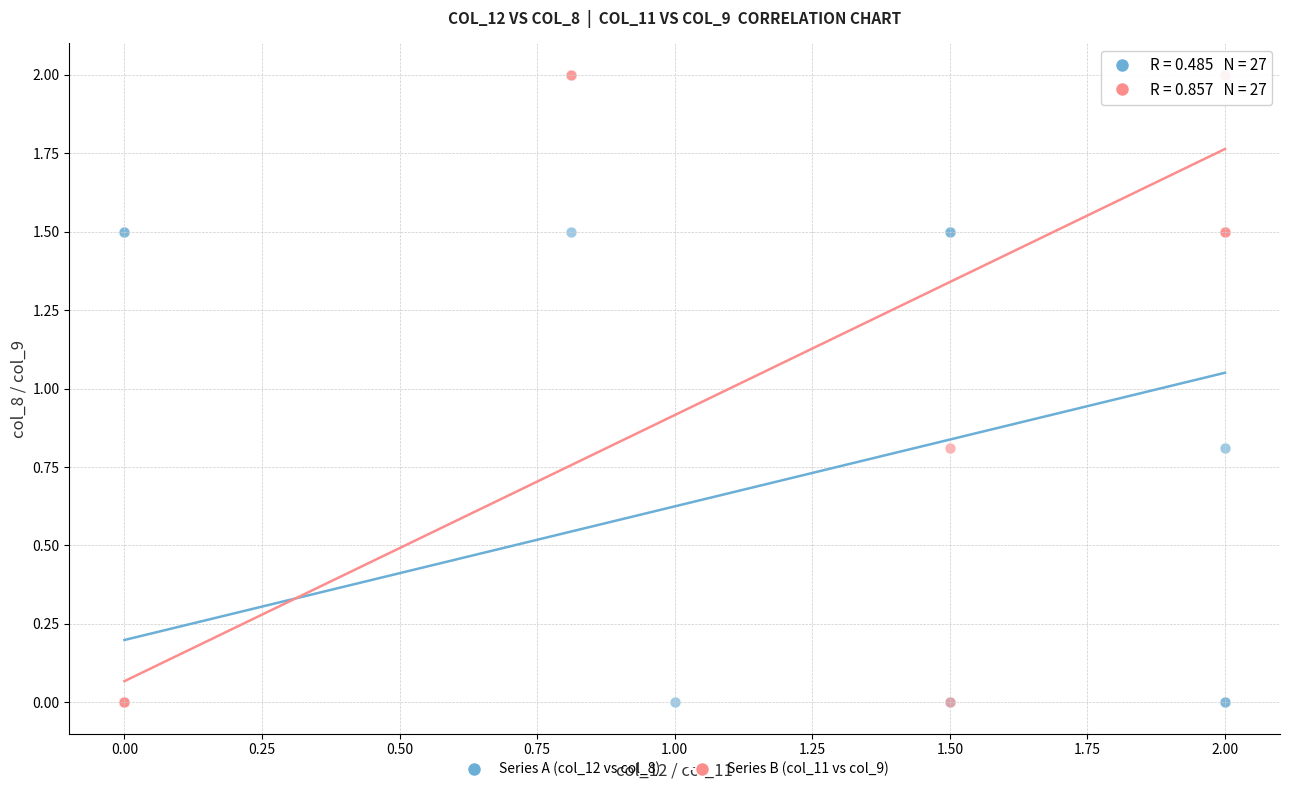

What are all the series names shown in the legend?

Series A (col_12 vs col_8), Series B (col_11 vs col_9)